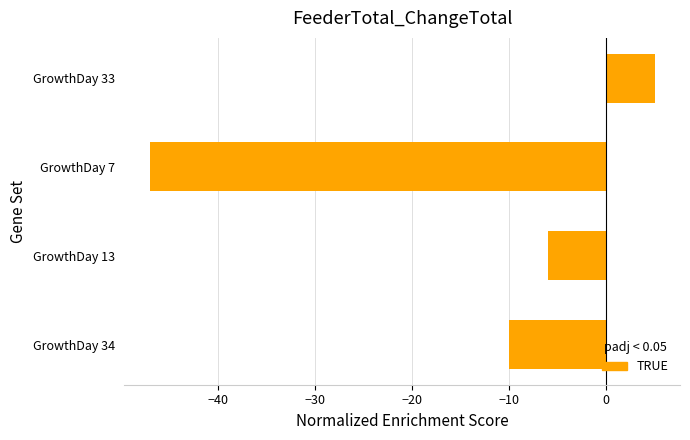

List the labels in order of value, smallest first.

GrowthDay 7, GrowthDay 34, GrowthDay 13, GrowthDay 33